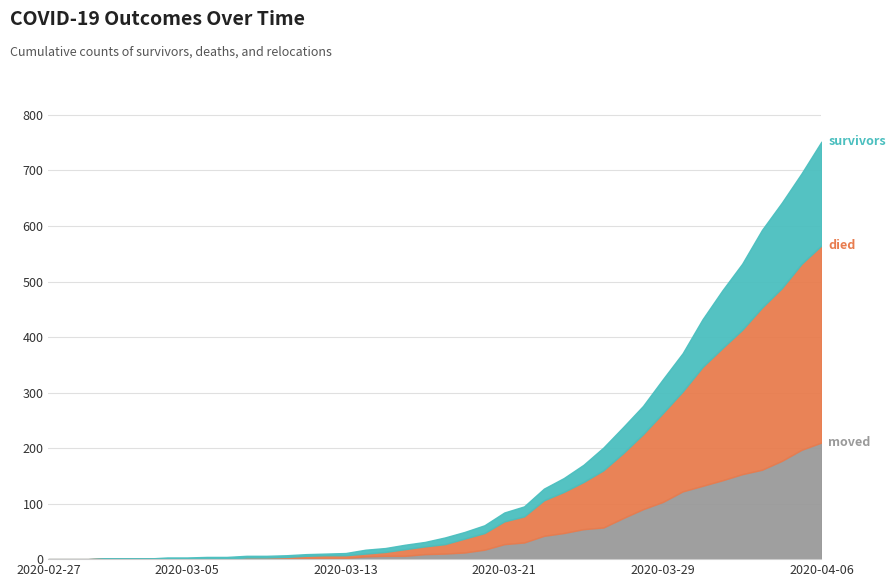

What position from the right is 2020-02-29?

38